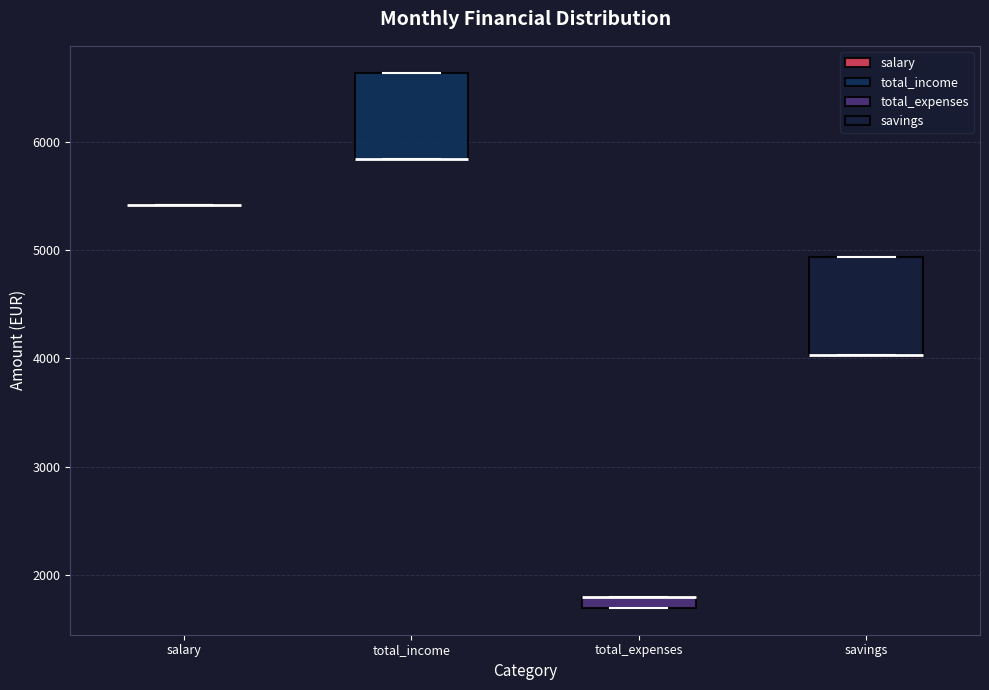

Comparing the boxes themselves (not the whiskers), which one is the tallest?

savings